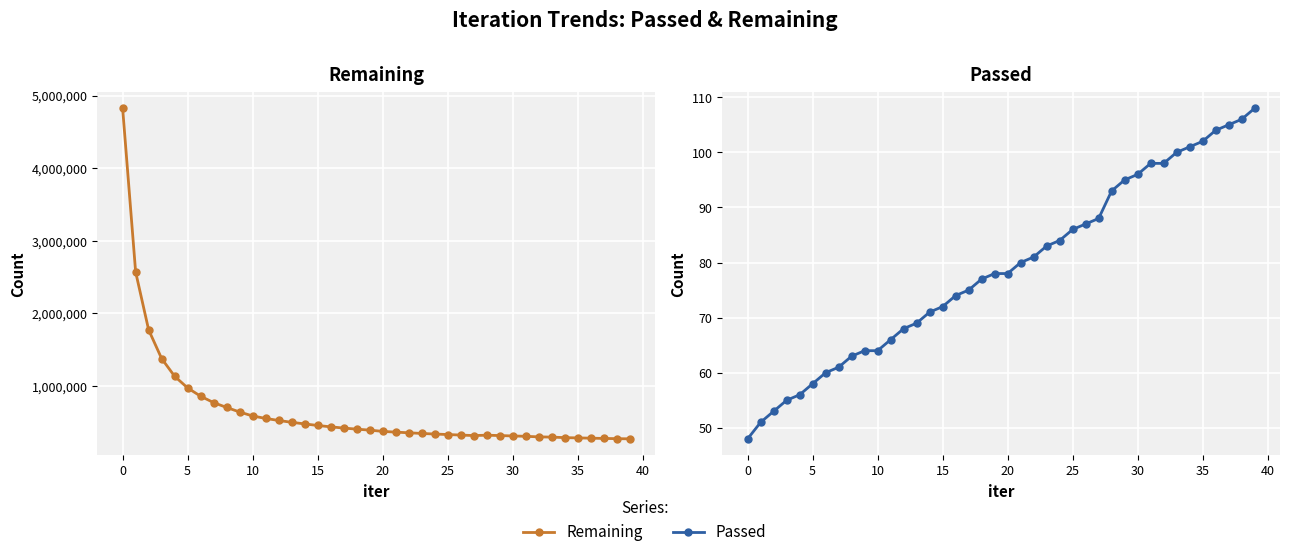

What is the value of the Remaining point at the 35th from the left?

288660